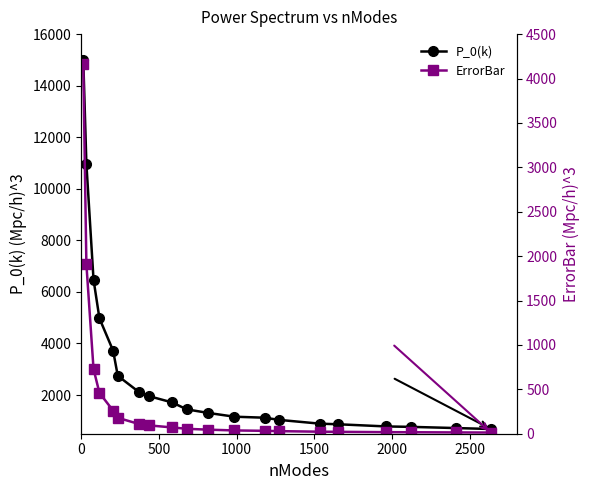

What is the value of the P_0(k) point at the 1st from the left?

15004.4